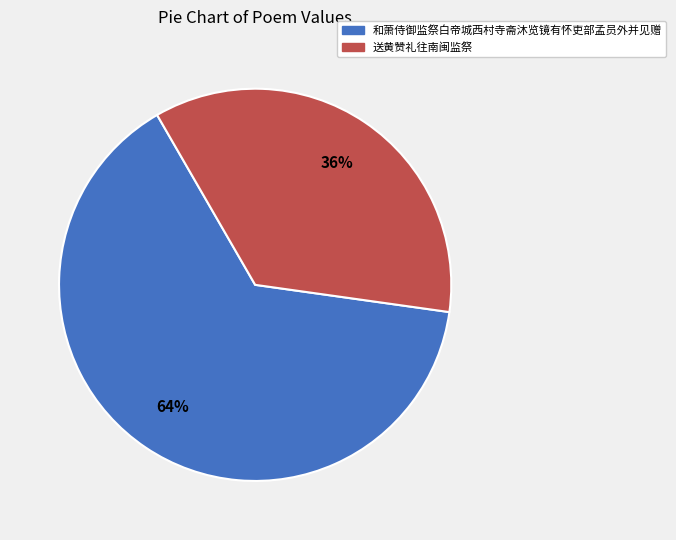

To the nearest percent, what is the combined percentage of 和萧侍御监祭白帝城西村寺斋沐览镜有怀吏部孟员外并见赠 and 送黄赞礼往南闽监祭?

100%